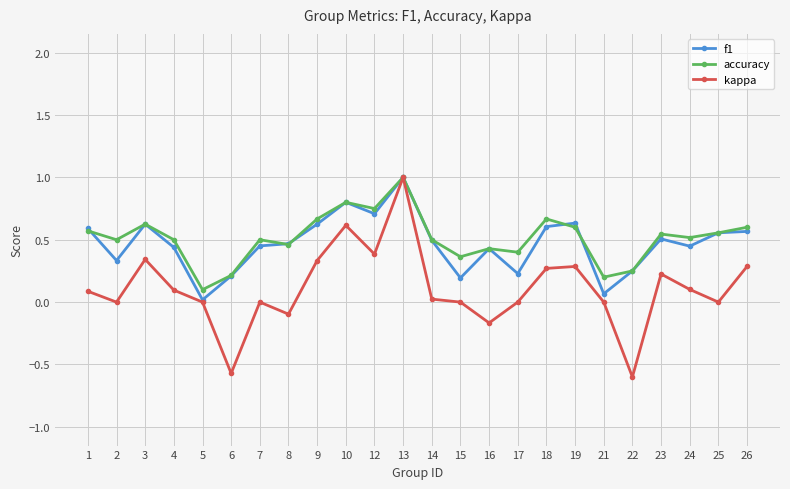

What is the maximum value shown in the chart?

1.0